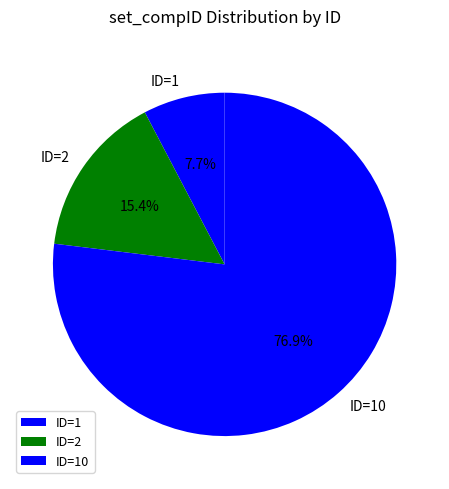

What percentage is NOT represented by ID=10?

23.1%